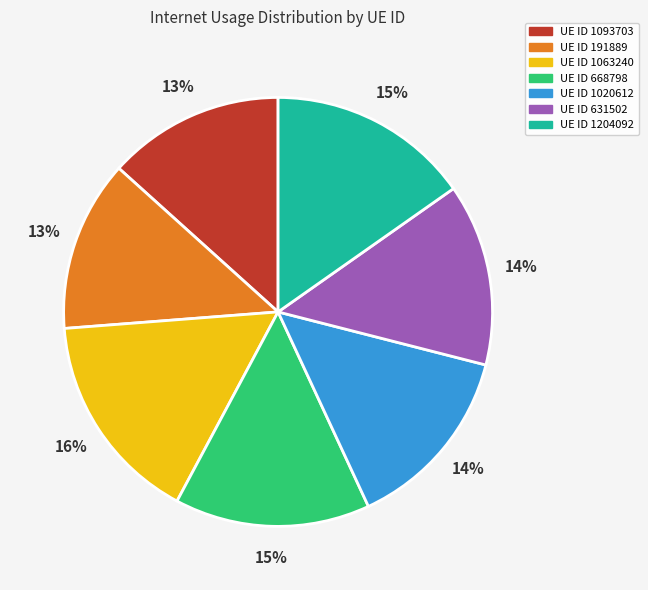

Is there a majority slice in this chart?

No